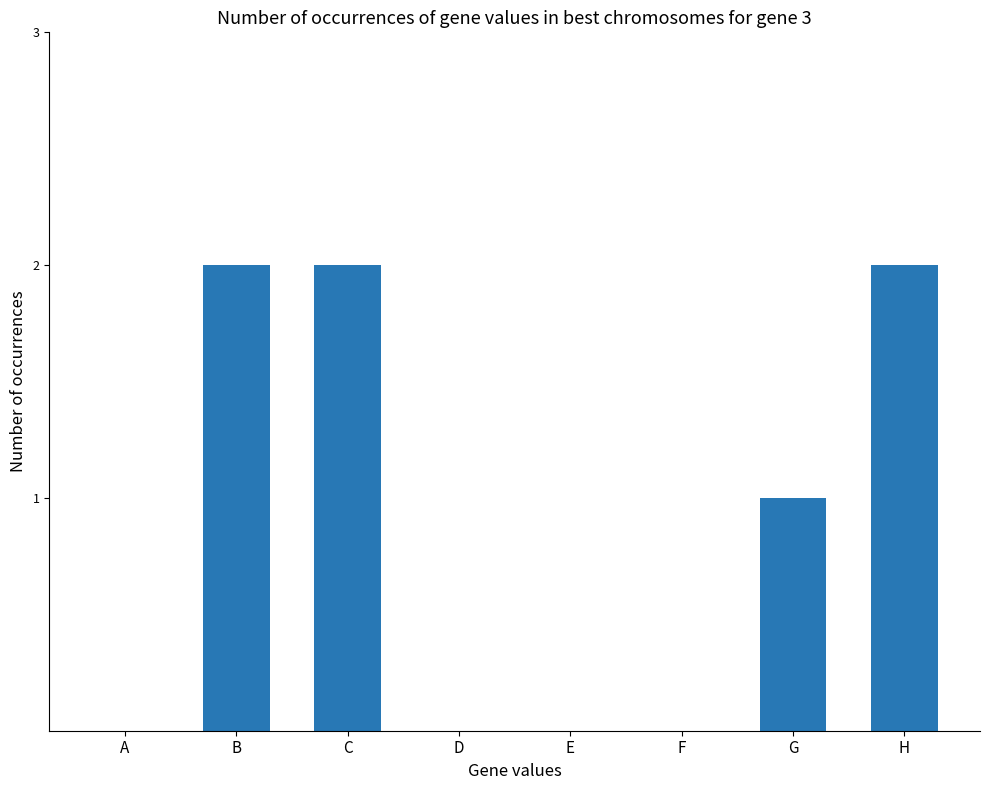

Is it true that the value at E is 0?

True